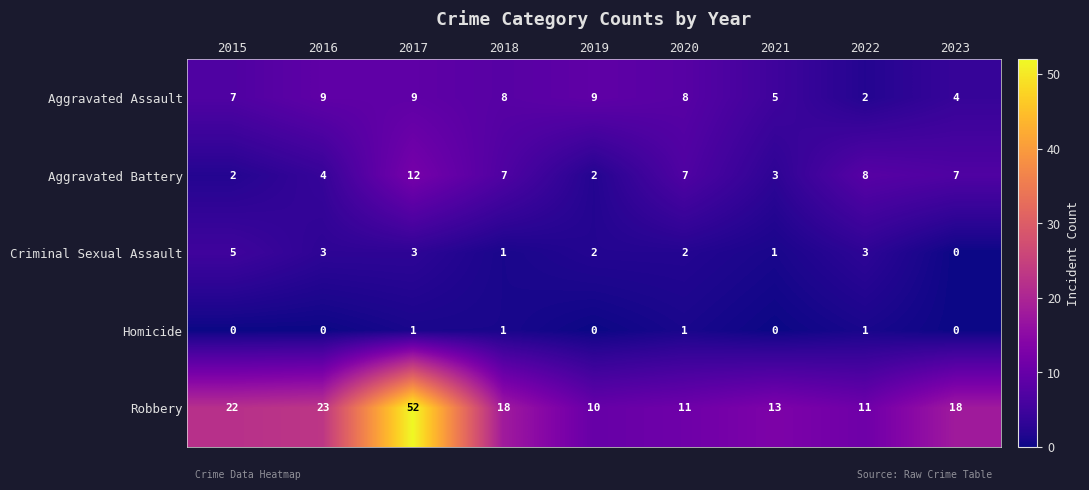

Which label corresponds to the largest value in the chart?

2017